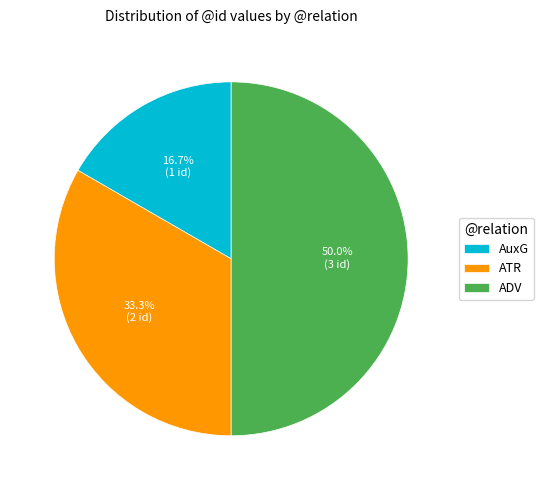

Is it true that AuxG is 29% of the pie?

False